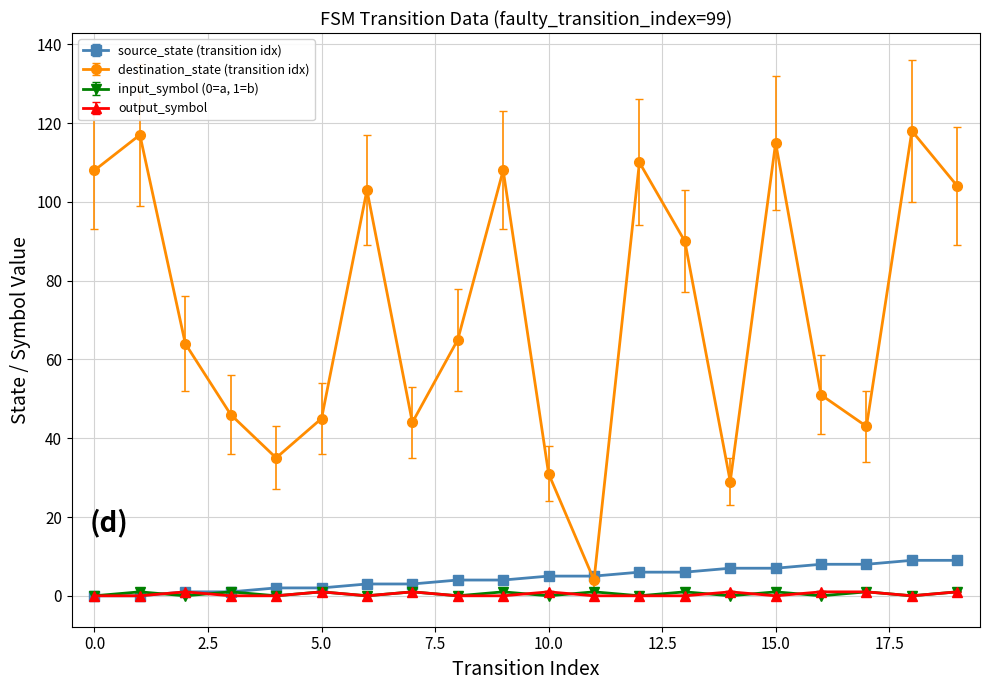

How many lines are shown in the chart?

4